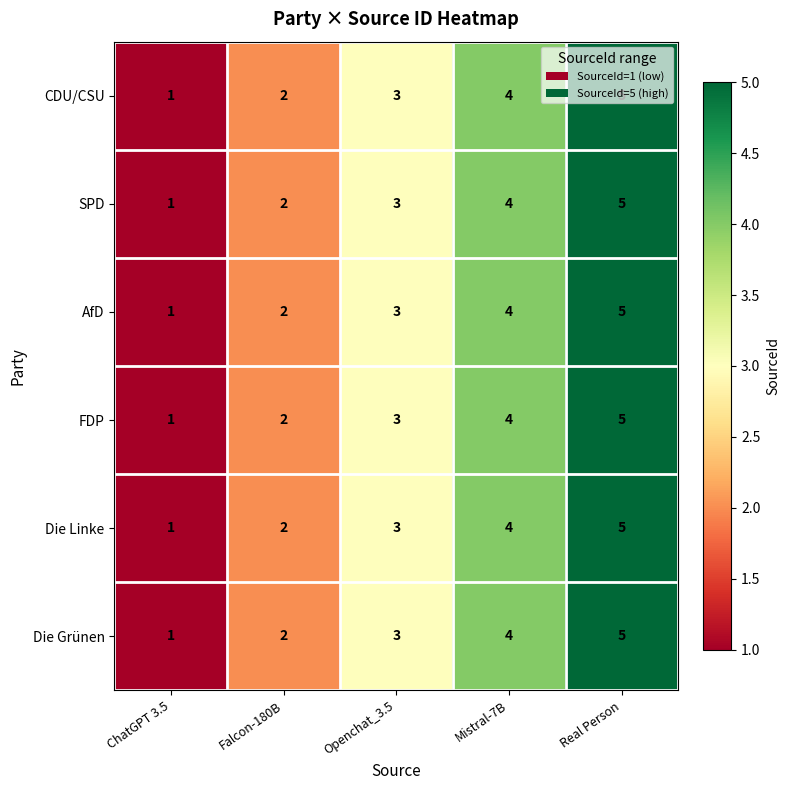

Count the number of data series in this chart.

6